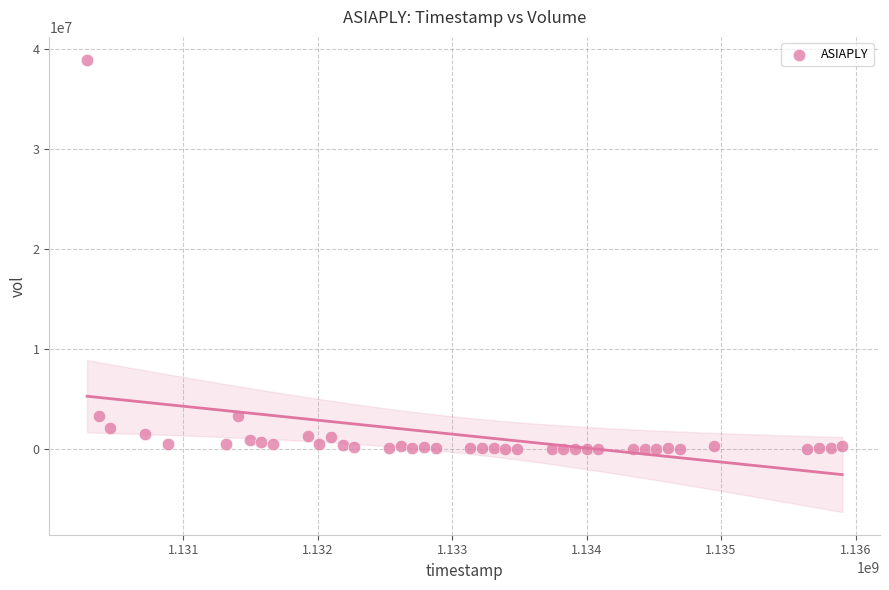

What is the range of Y values (max minus min)?

38975009